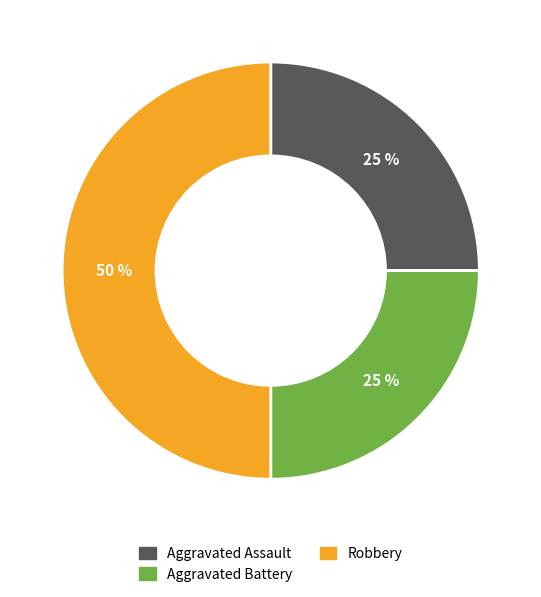

What is the ratio of the value at Robbery to the value at Aggravated Assault?

2.0